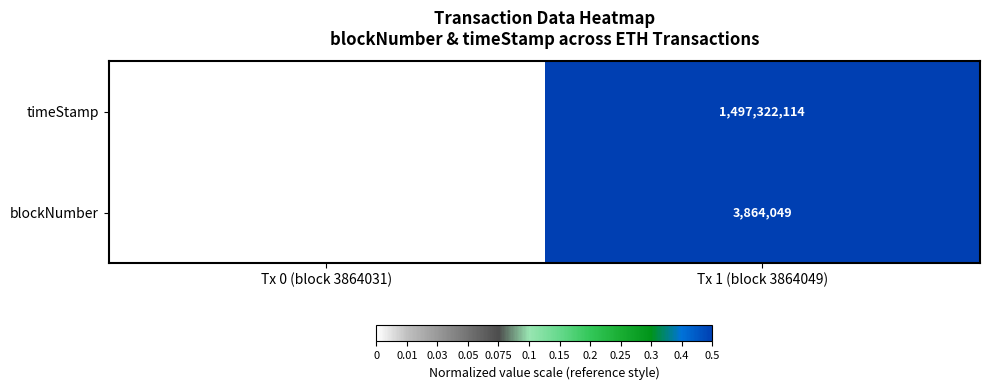

What is the difference between the maximum and minimum values in the timeStamp series?

234